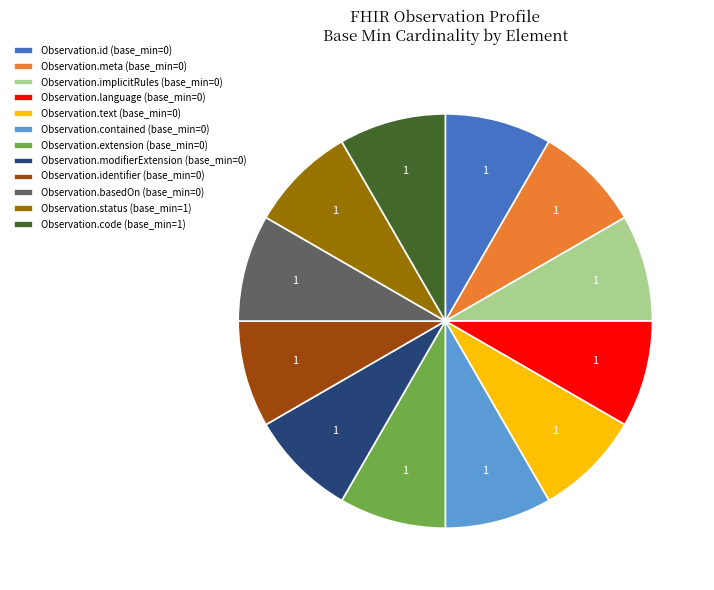

Is it true that Observation.basedOn (base_min=0) is 14% of the pie?

False